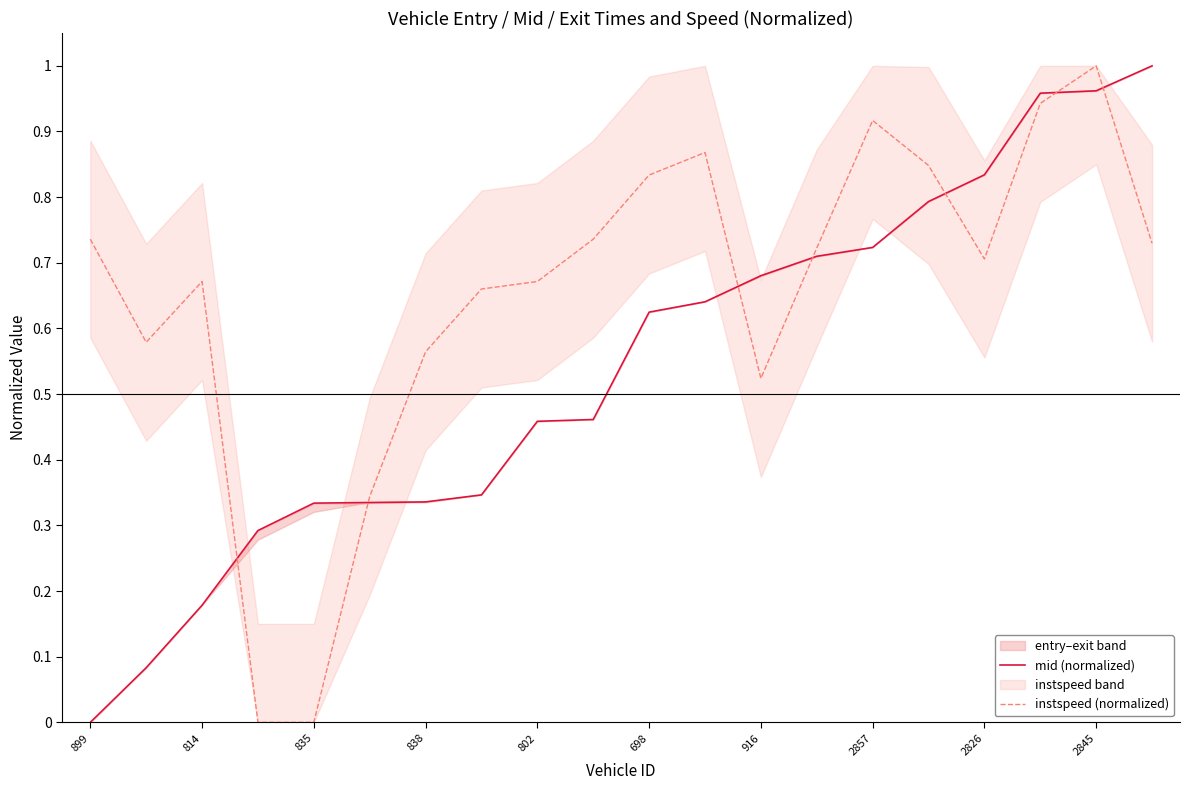

At which label is mid (normalized) closest to 0?

899